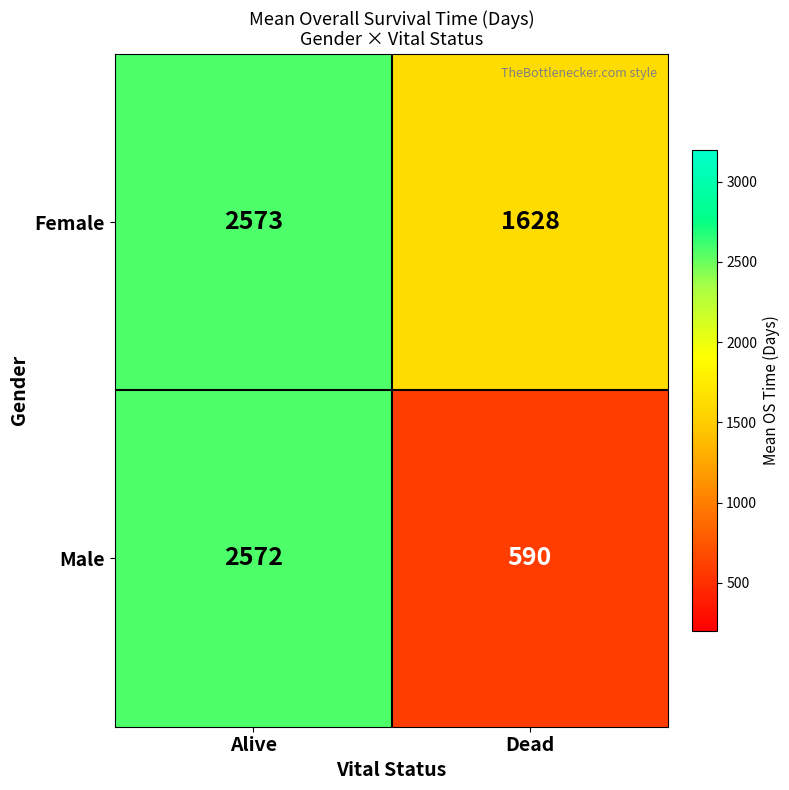

Read the Female value at Alive, to the nearest 100.

2600